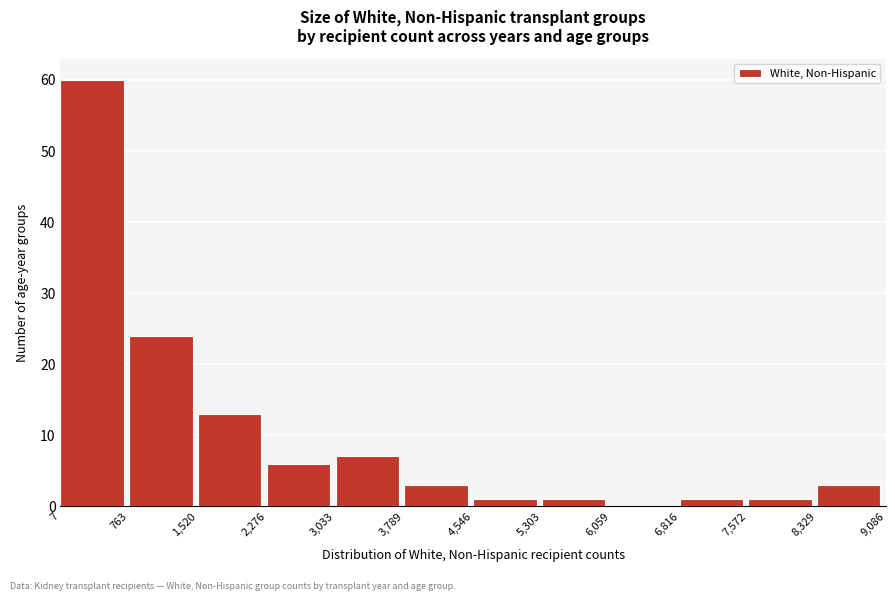

How tall is the bar that spans 6,816 to 7,572 on the x-axis? The values are not printed on the chart, so give them approximately, as read against the axis.

1